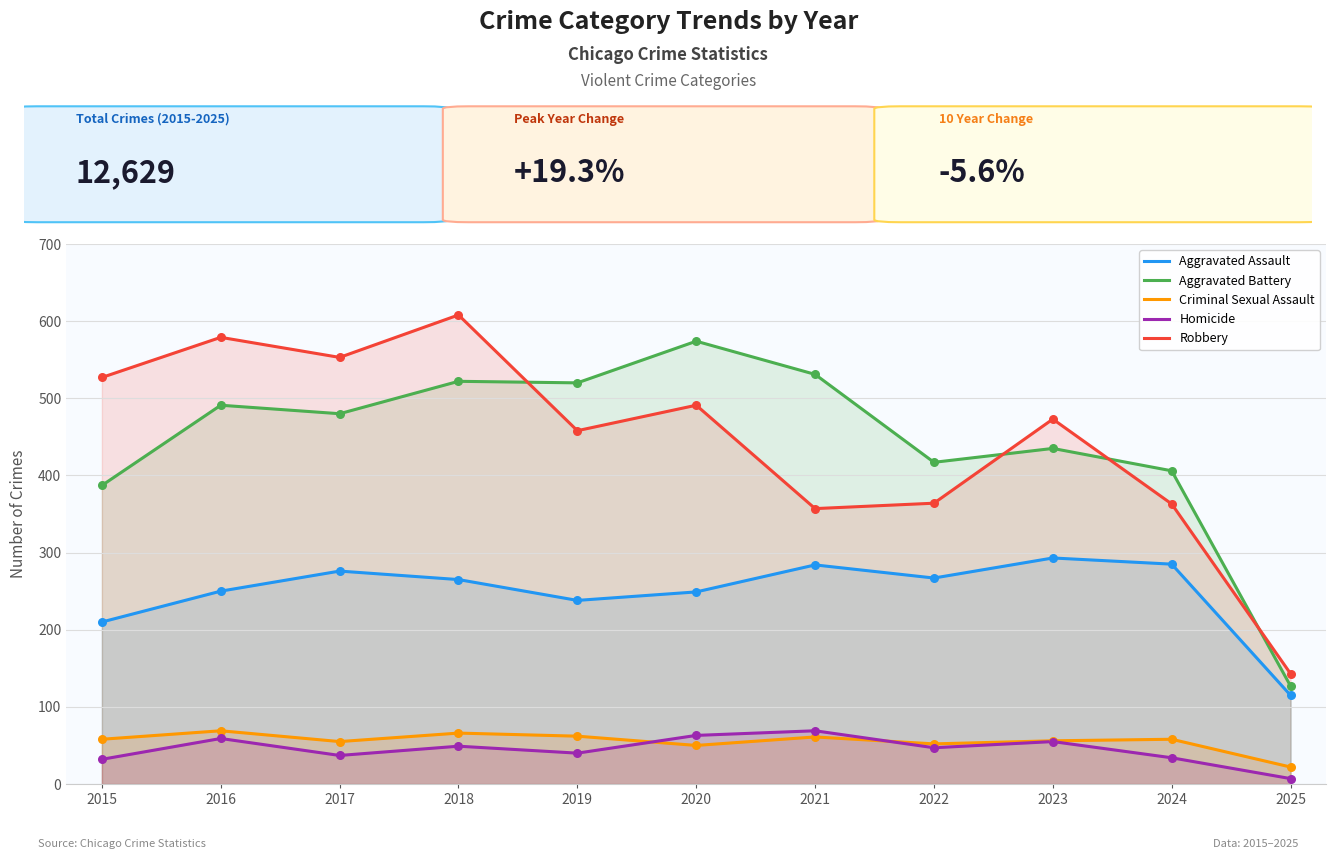

Which series has the largest total across all categories?

Robbery